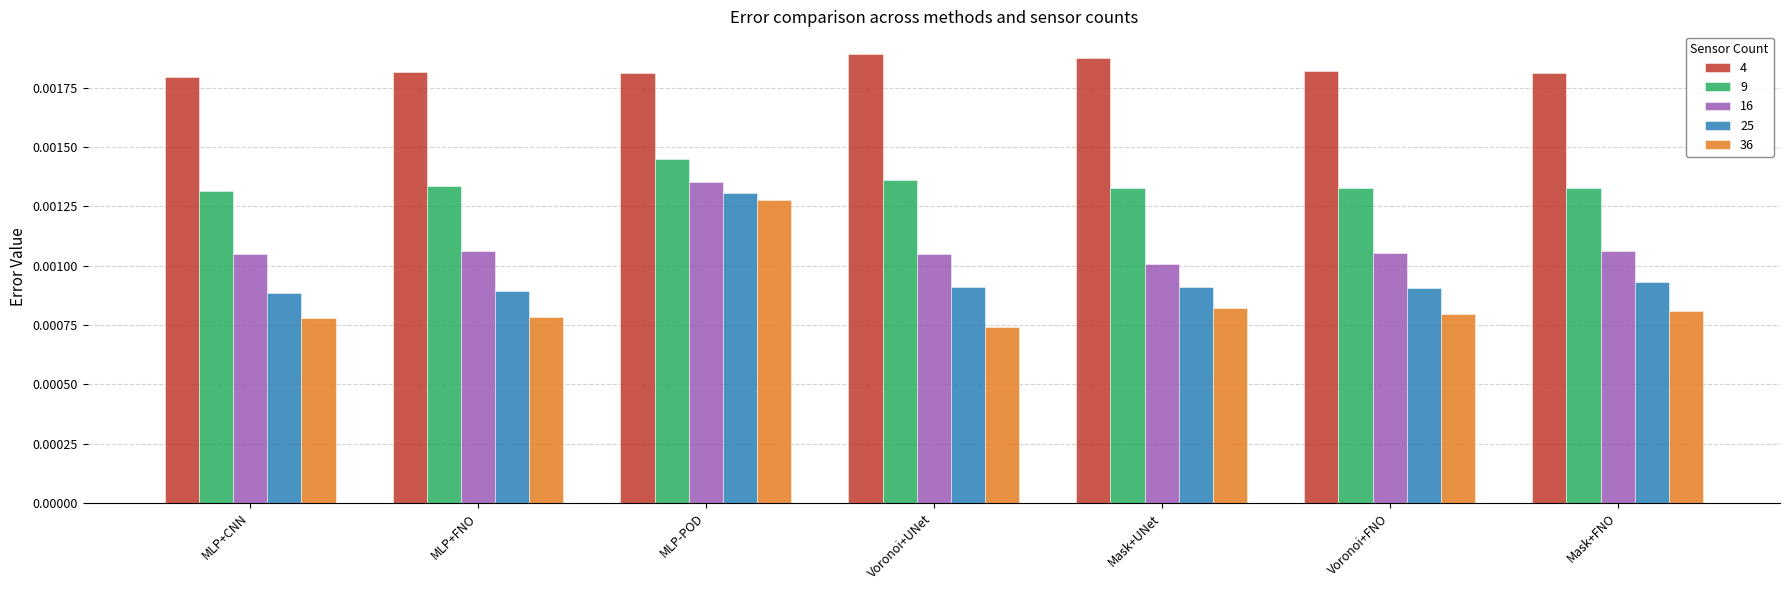

Rank the series at MLP+FNO from lowest to highest value.

36, 25, 16, 9, 4